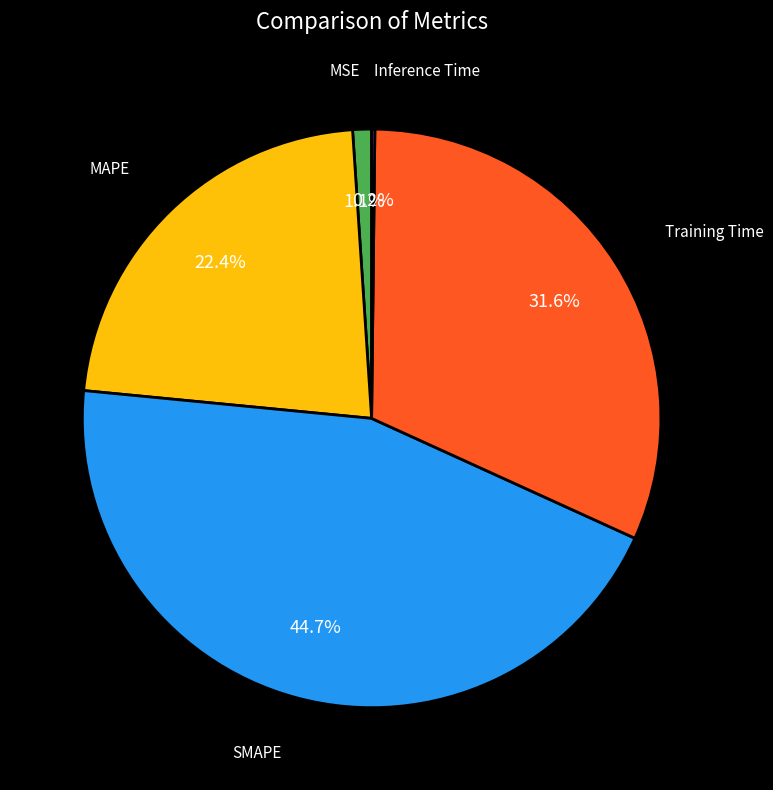

Is there any slice that represents more than half of the pie?

No